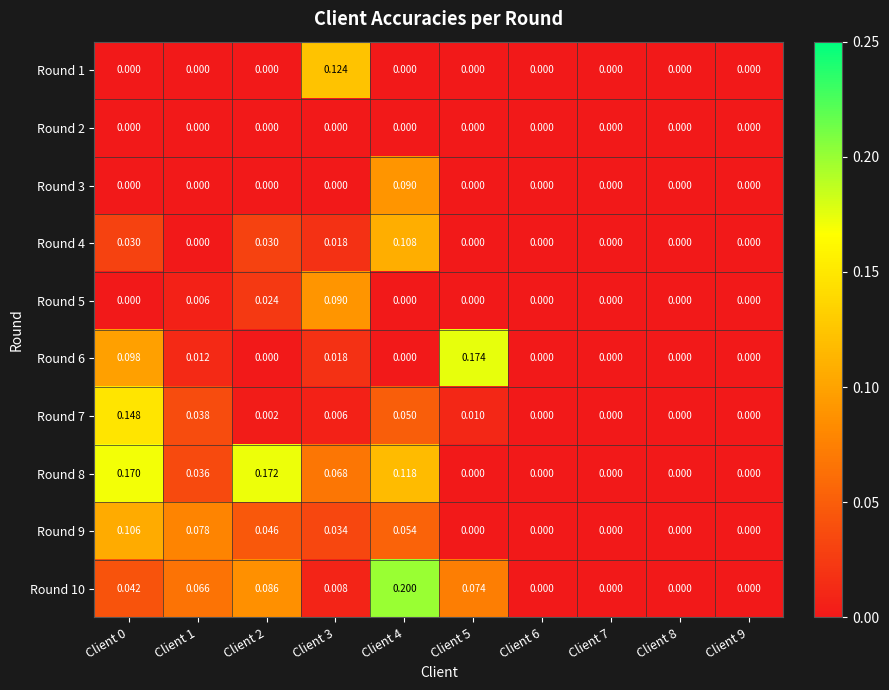

Which series has the largest range (max minus min)?

Round 10